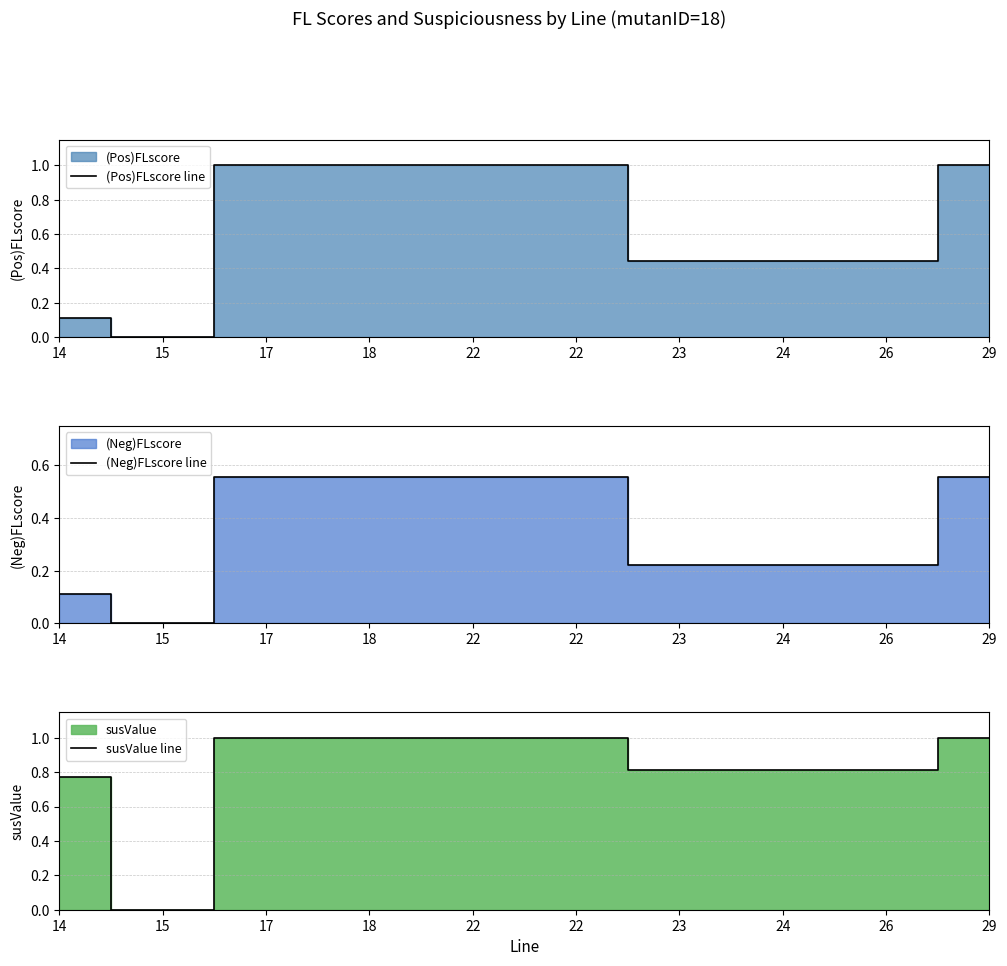

True or false: susValue line and (Pos)FLscore line cross at least once.

False